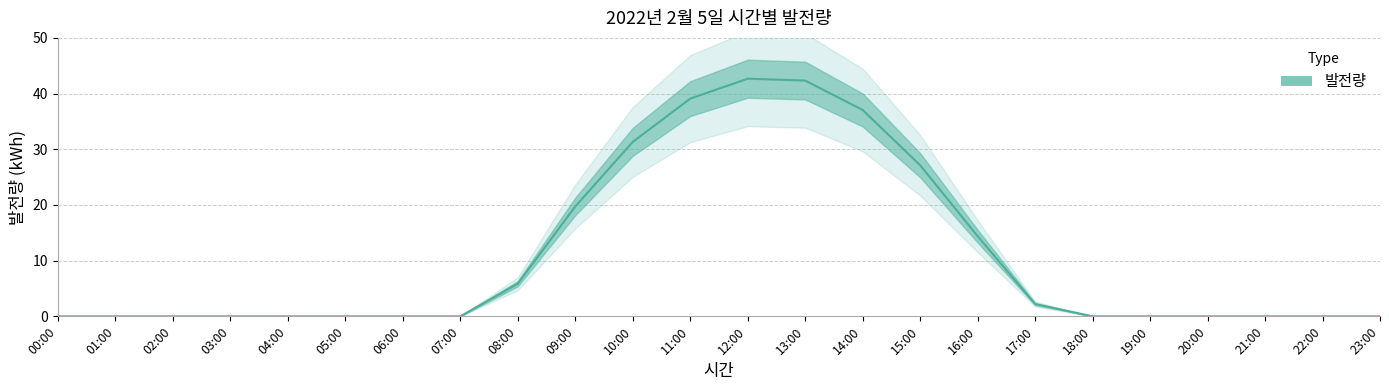

Reading left to right, transcribe all the data shown in this chart.

00:00=0.0	01:00=0.0	02:00=0.0	03:00=0.0	04:00=0.0	05:00=0.0	06:00=0.0	07:00=0.0	08:00=5.9	09:00=19.7	10:00=31.3	11:00=39.1	12:00=42.7	13:00=42.3	14:00=37.1	15:00=27.1	16:00=14.4	17:00=2.2	18:00=0.0	19:00=0.0	20:00=0.0	21:00=0.0	22:00=0.0	23:00=0.0